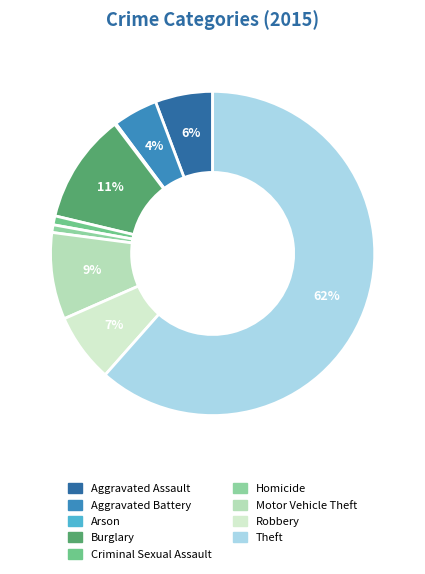

To the nearest percent, what is the combined percentage of Aggravated Battery and Burglary?

15%